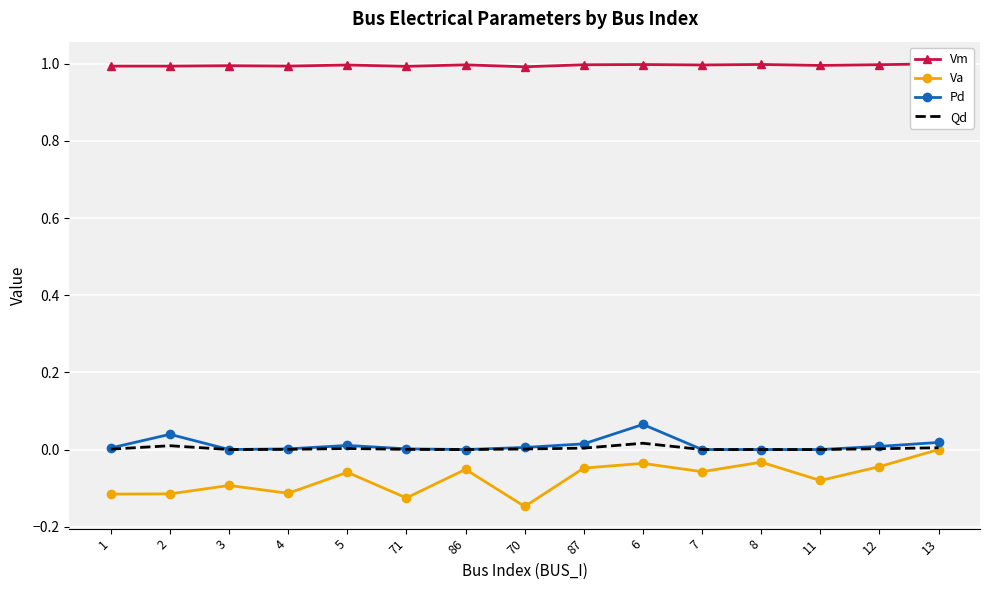

Is it true that Va equals -0.2 at 1?

False